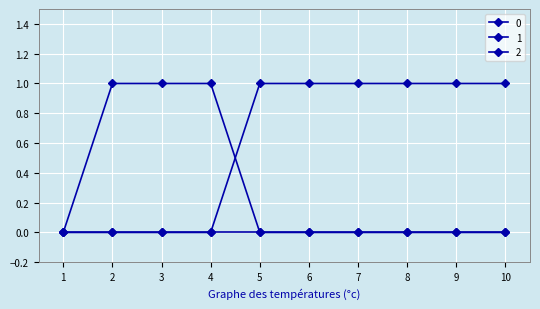

Is this an area chart (filled region under the line)?

No